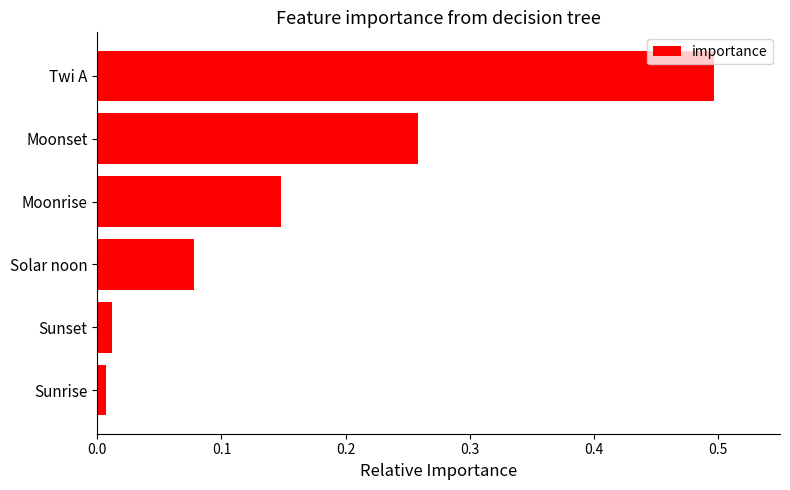

How many bars are there in total?

6